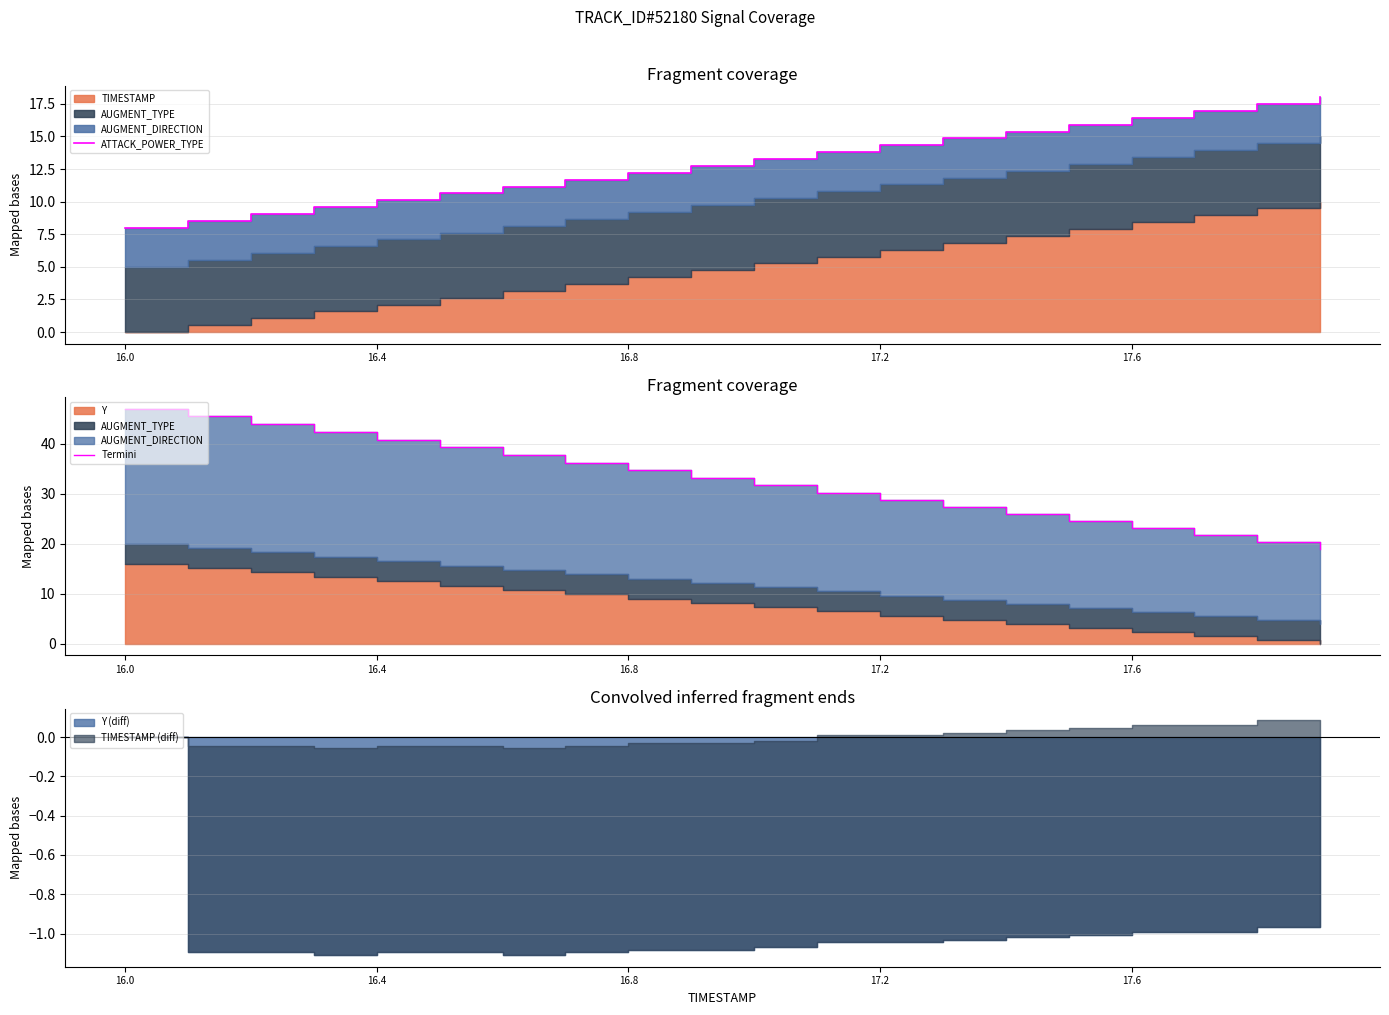

True or false: Termini has a value of 9.7 at 5.

False